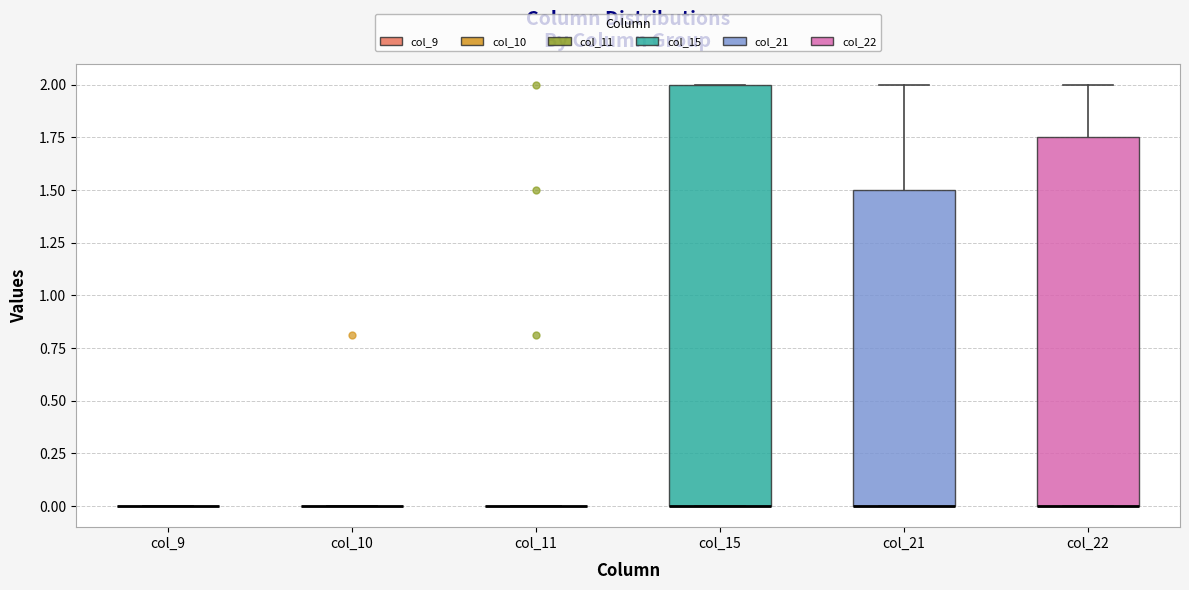

Reading left to right, transcribe this box plot: for each box, give where its median line is, the range the box spans, and where its two whiskers end, as read against the y-axis. The values are not printed on the chart, so give them approximately, as read against the axis.

col_9: box collapsed to a line at 0.00, whiskers 0.00 to 0.00
col_10: box collapsed to a line at 0.00, whiskers 0.00 to 0.00
col_11: box collapsed to a line at 0.00, whiskers 0.00 to 0.00
col_15: median 0.00 (drawn on the box's lower edge), box 0.00 to 2.00, whiskers 0.00 to 2.00
col_21: median 0.00 (drawn on the box's lower edge), box 0.00 to 1.50, whiskers 0.00 to 2.00
col_22: median 0.00 (drawn on the box's lower edge), box 0.00 to 1.75, whiskers 0.00 to 2.00